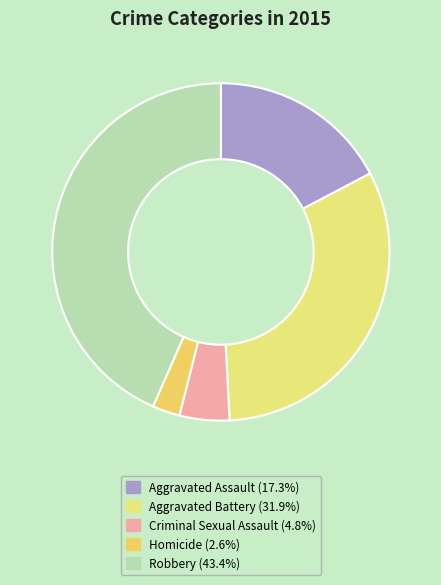

To the nearest percent, what is the difference between the Homicide and Aggravated Battery slice percentages?

29%